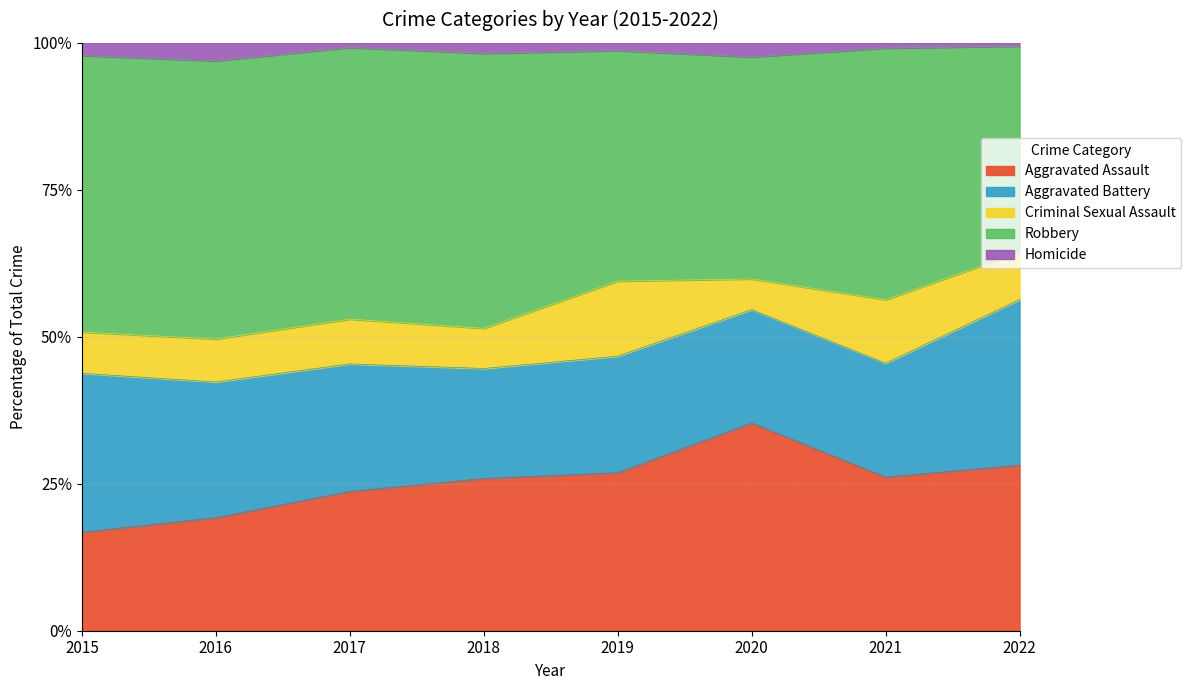

Reading right to left, list all the values displayed in this chart.

Aggravated Assault: 49	58	88	61	72	59	50	31
Aggravated Battery: 49	43	48	45	52	54	60	50
Criminal Sexual Assault: 14	24	13	29	19	19	19	13
Robbery: 61	95	94	89	130	115	123	87
Homicide: 1	2	6	3	5	2	8	4